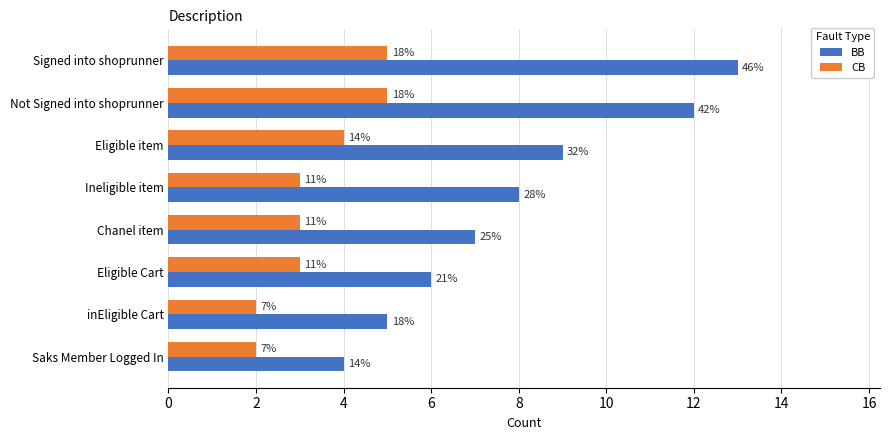

How many data points in CB are above 3?

3